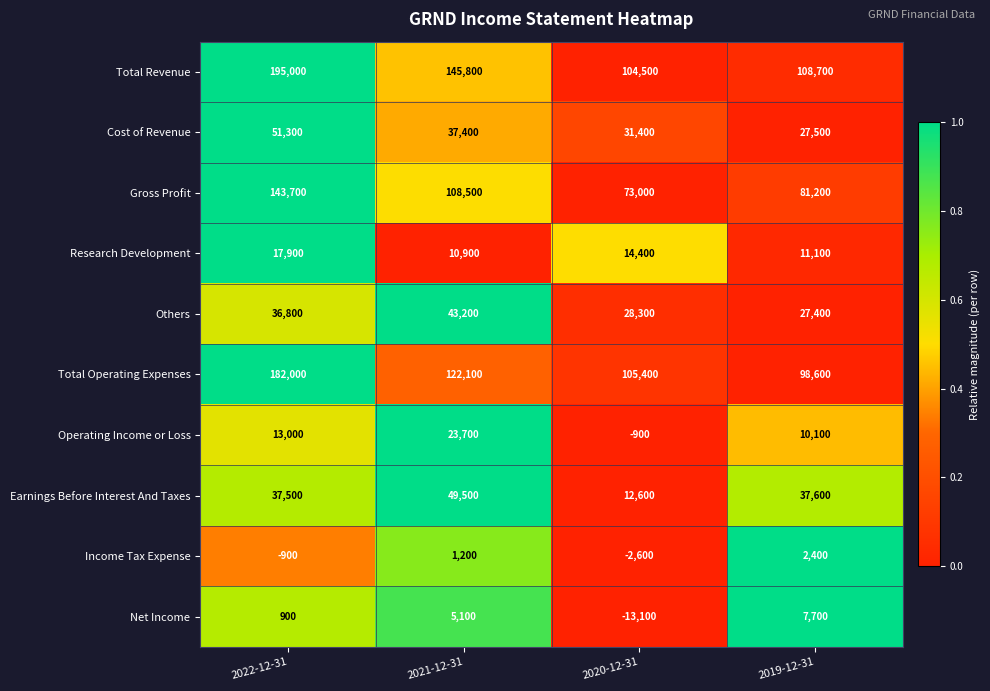

How many series are shown in this chart?

10